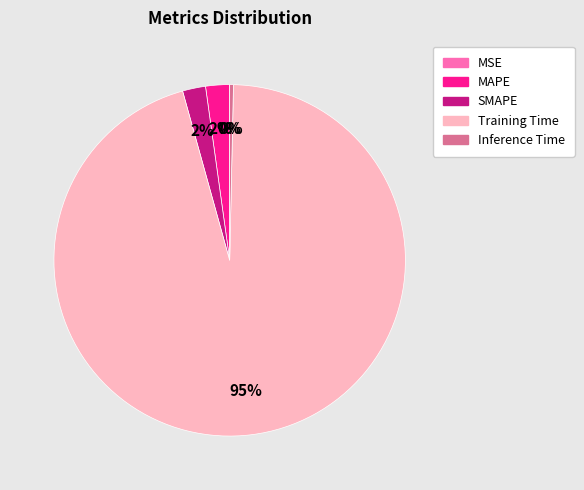

Which slice represents more than half of the pie?

Training Time